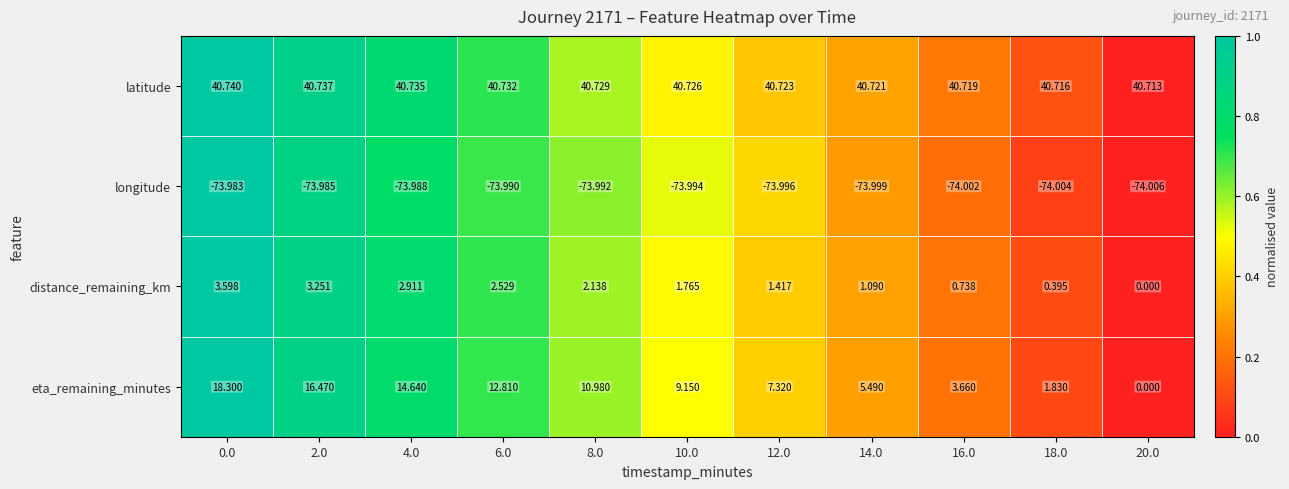

Between 4.0 and 6.0, which series saw the biggest shift?

eta_remaining_minutes